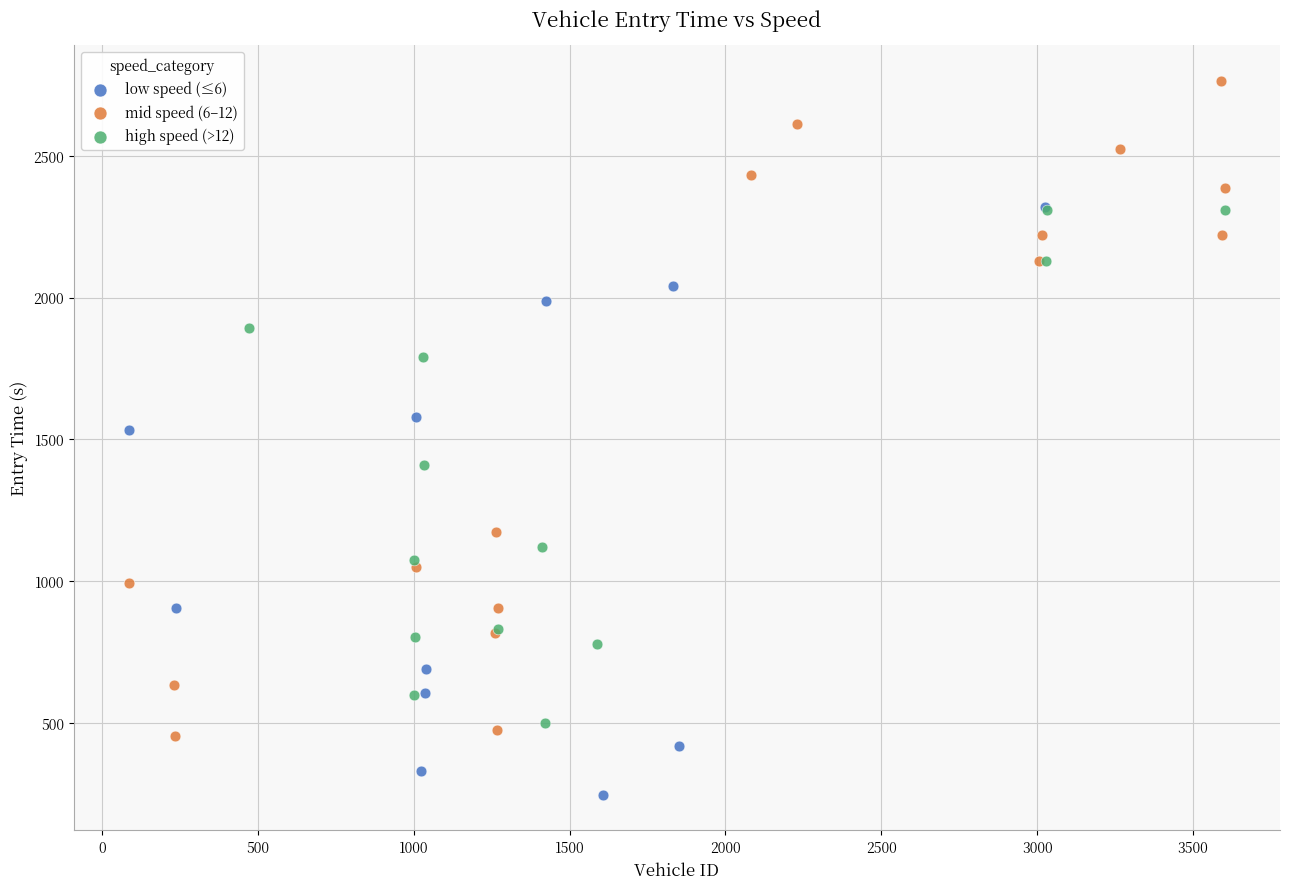

Which series has the widest spread of Y values?

mid speed (6–12)